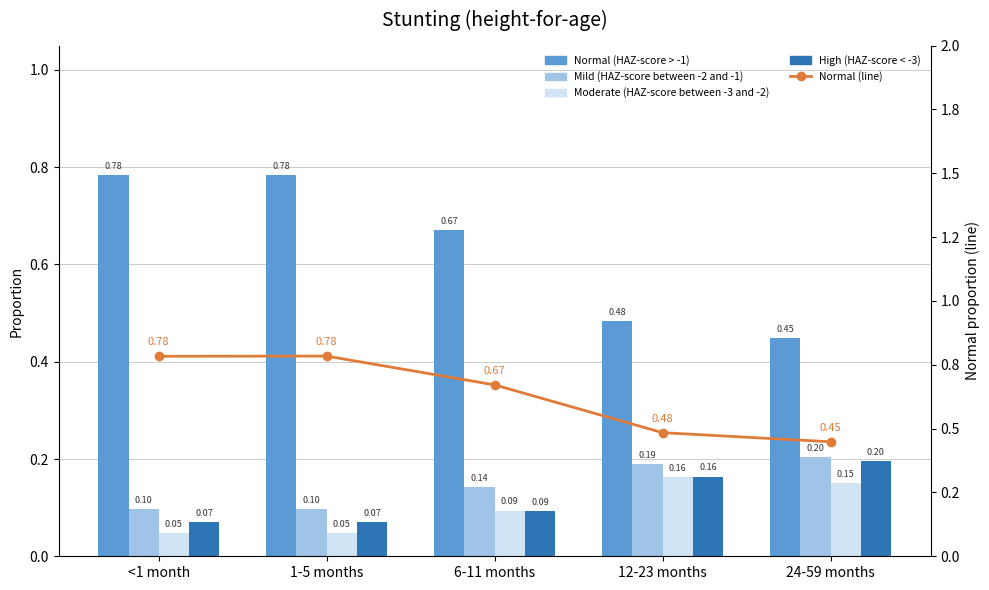

What is the difference between the second highest and second lowest values in the High (HAZ-score < -3) series?

0.1